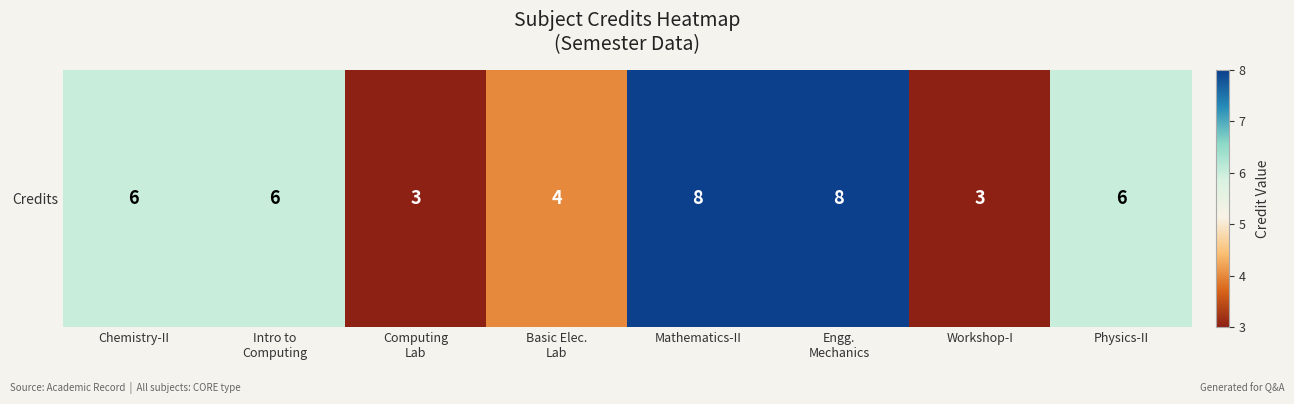

How many values exceed 6?

2